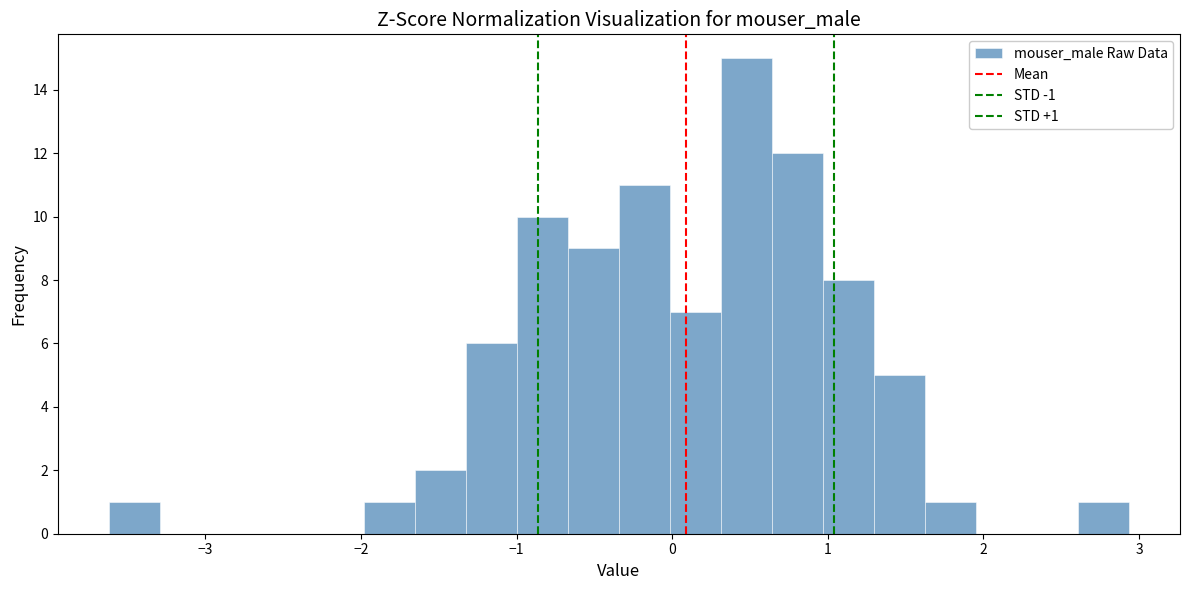

Read against the x-axis, roughly where is the centre of the tallest bar?

0.5